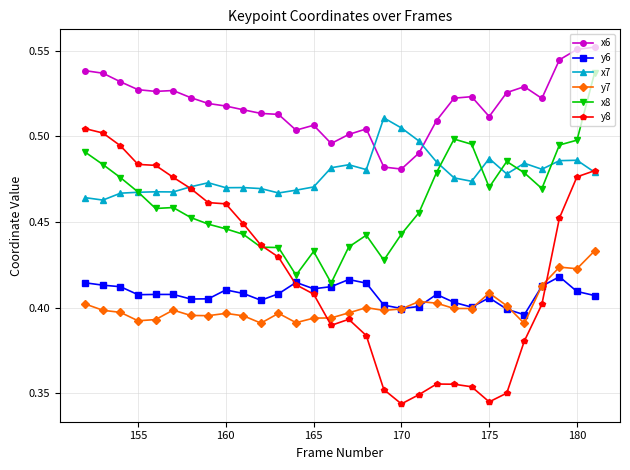

Is this an area chart (filled region under the line)?

No